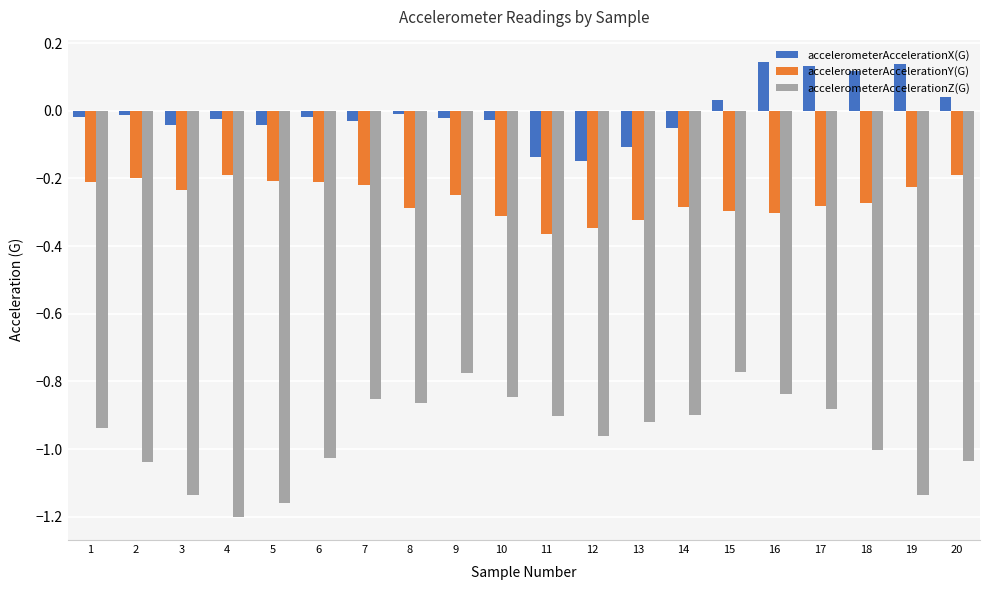

List the series in order of their overall mean, lowest first.

accelerometerAccelerationZ(G), accelerometerAccelerationY(G), accelerometerAccelerationX(G)